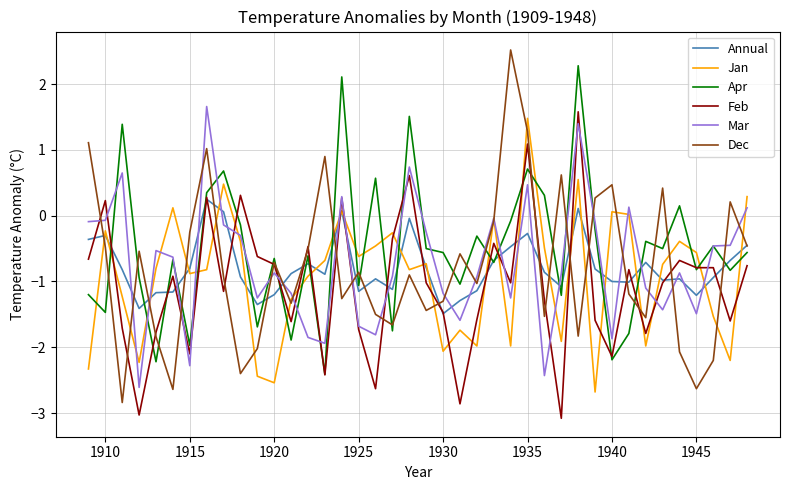

How many times do Annual and Mar cross each other?

22